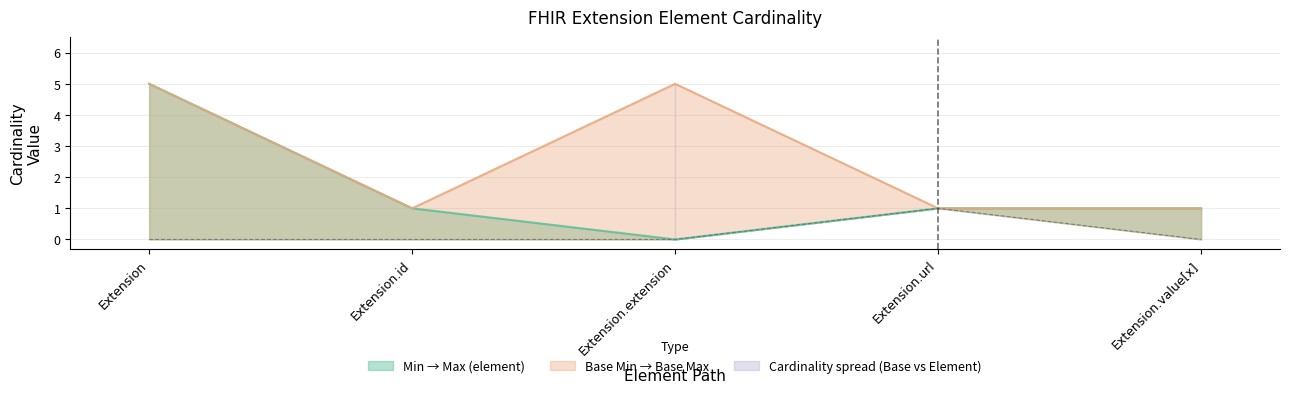

Reading right to left, what are all the values shown in this chart?

Min: 0	1	0	0	0
Base Max_numeric: 1	1	5	1	5